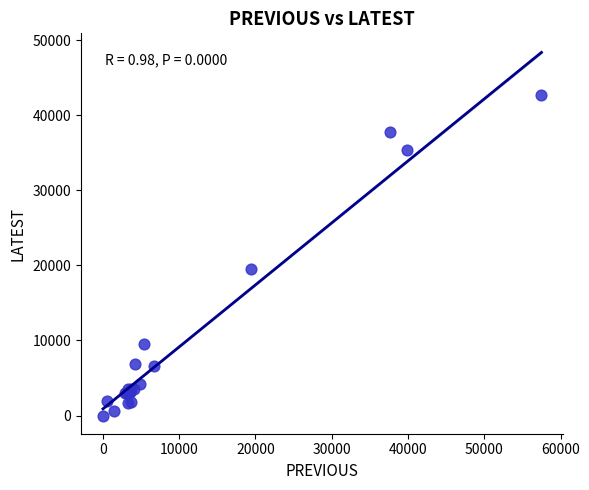

What Y value in the scatter plot is closest to 21344?

19568.5